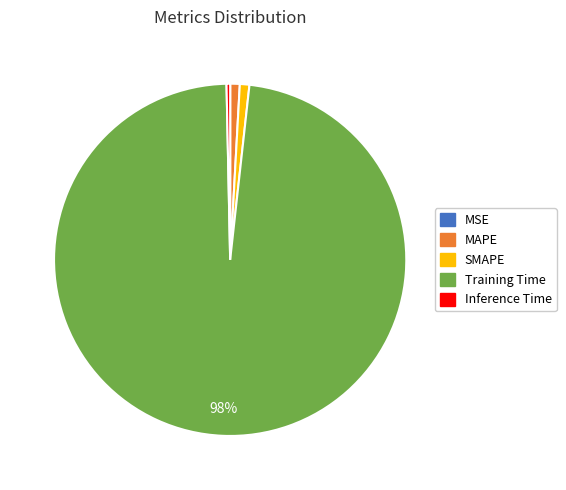

Which category has the biggest portion of the pie?

Training Time